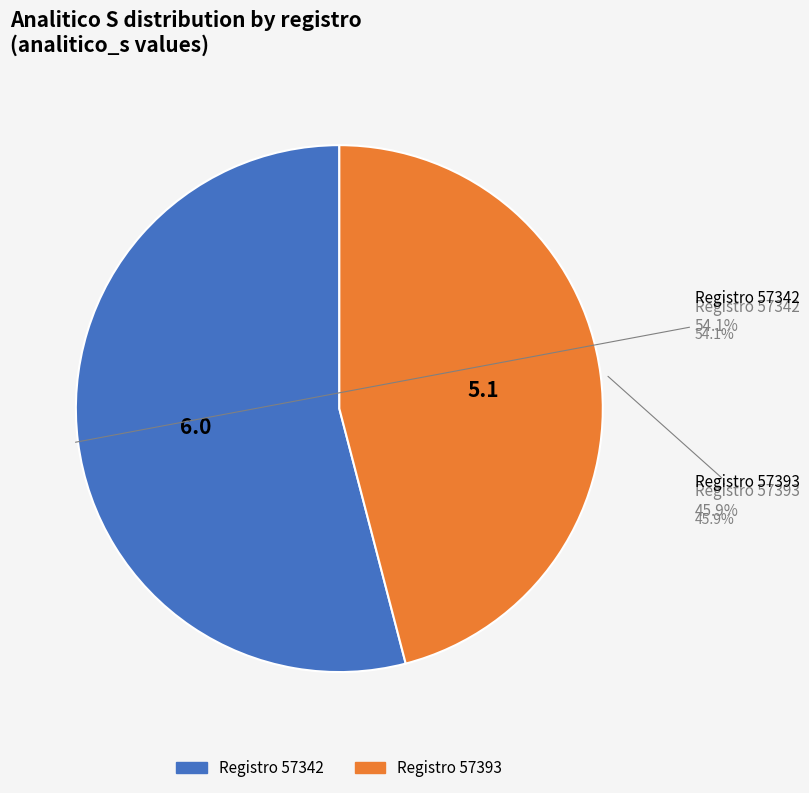

To the nearest percent, what is the difference between the largest and smallest slice percentages?

8%